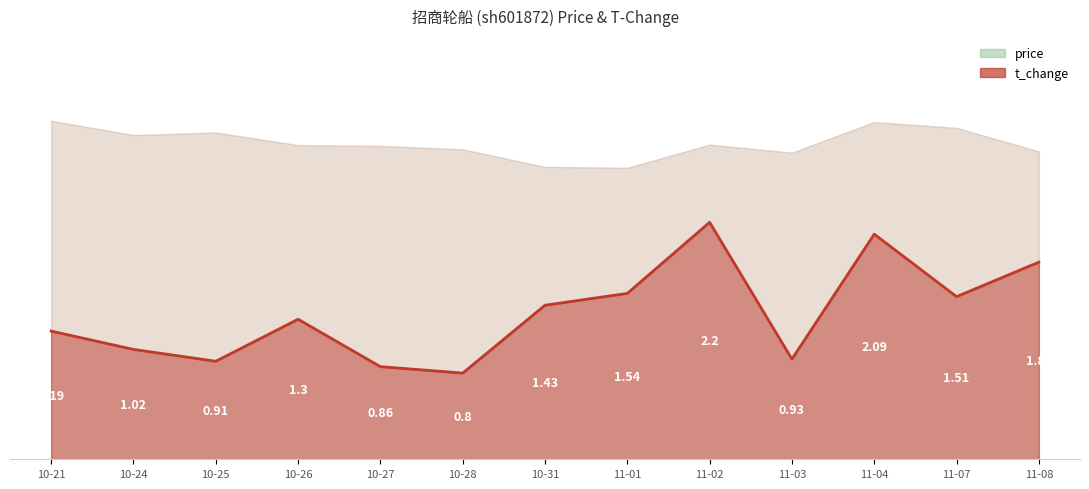

Approximately how many times larger is the value at 10-28 compared to 11-01?

0.5